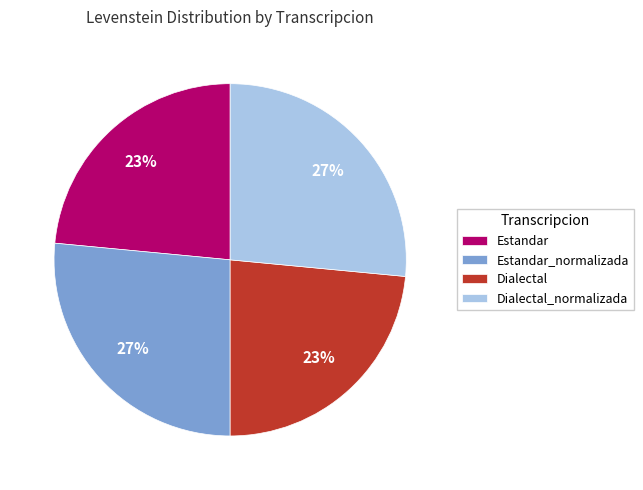

To the nearest percent, what is the average slice percentage?

25%